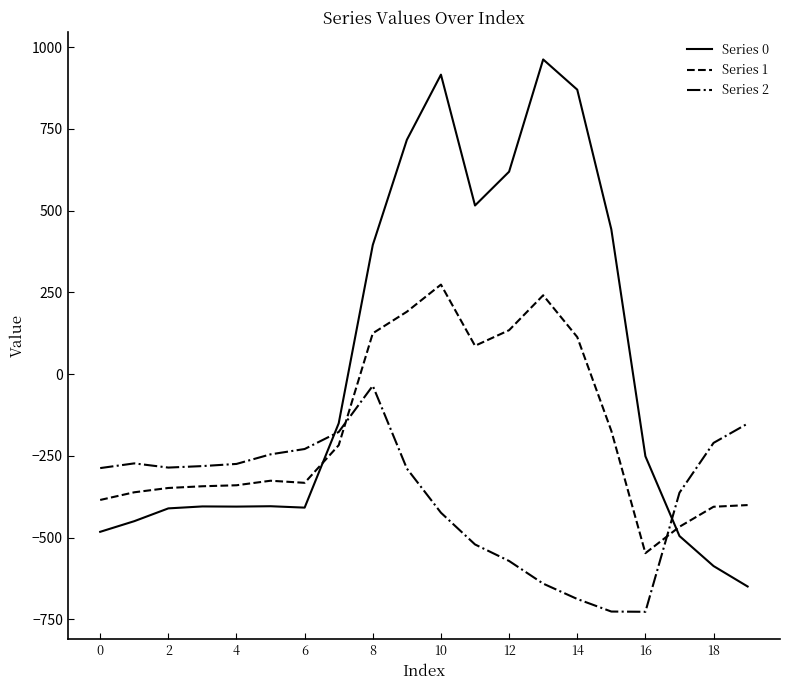

Count the number of data series in this chart.

3